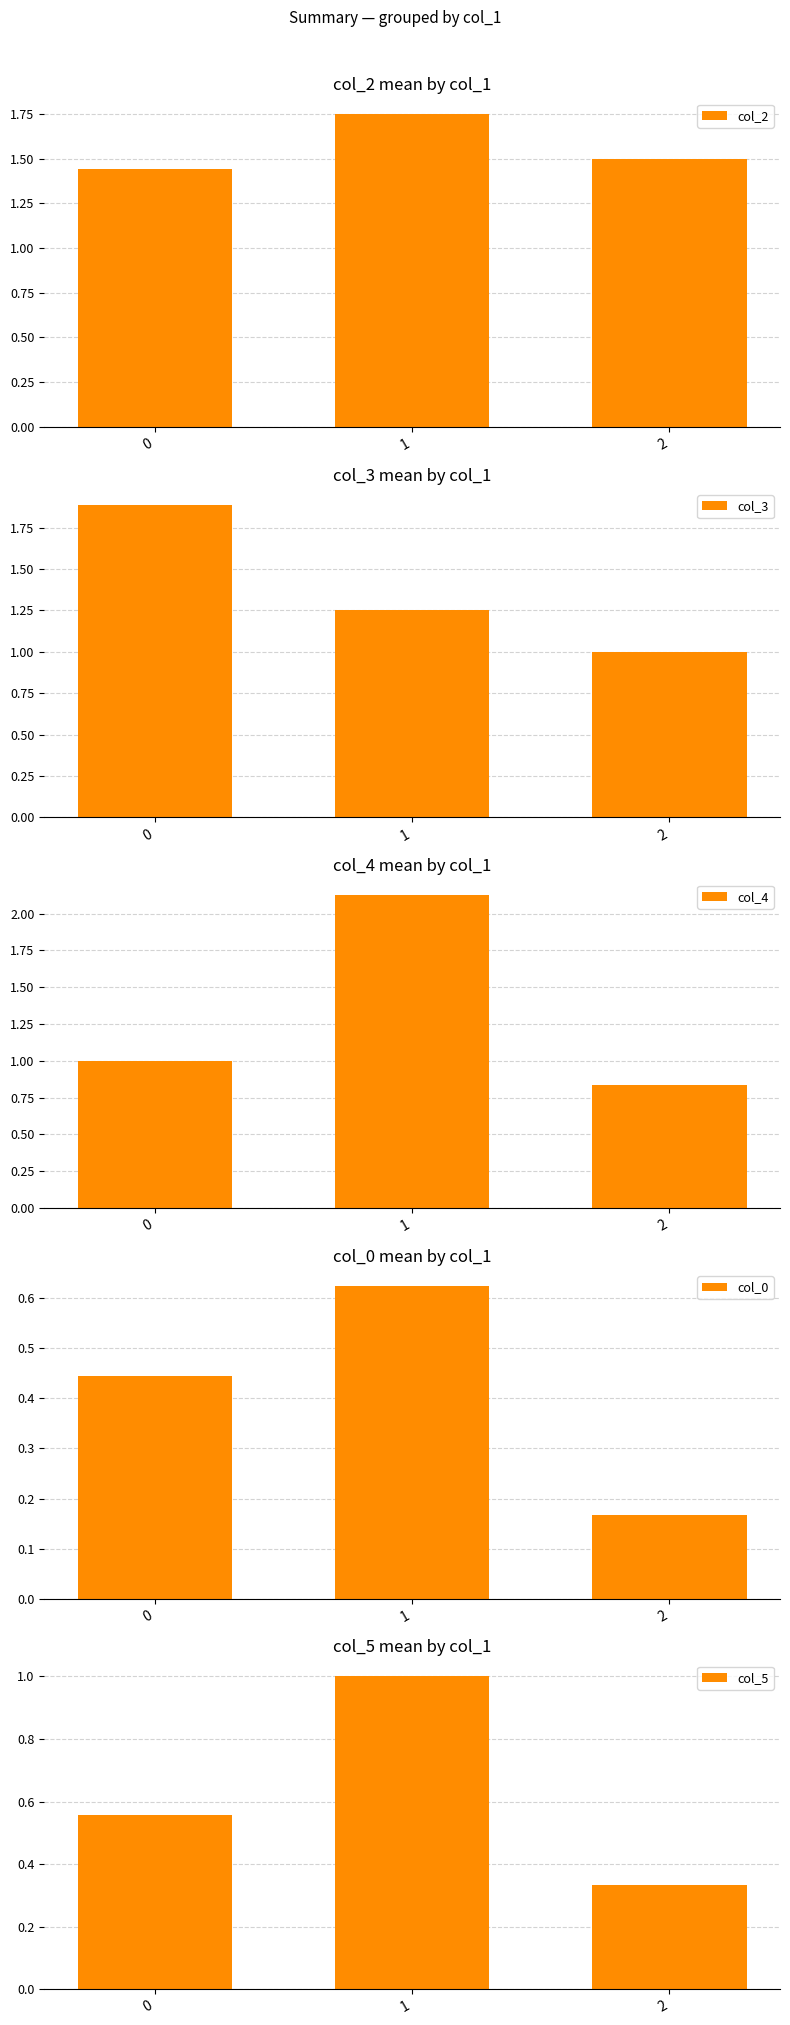

At which category is the sum across all series the highest?

1